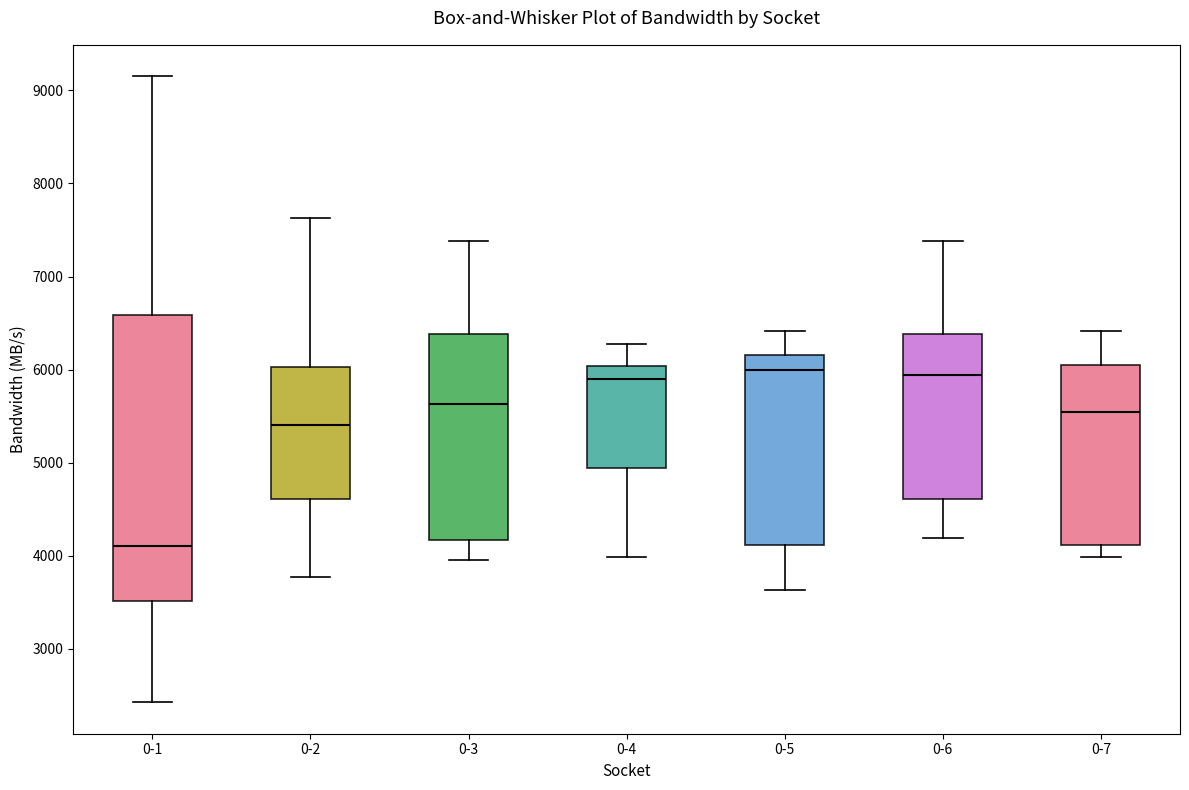

Comparing the boxes themselves (not the whiskers), which one is the tallest?

0-1